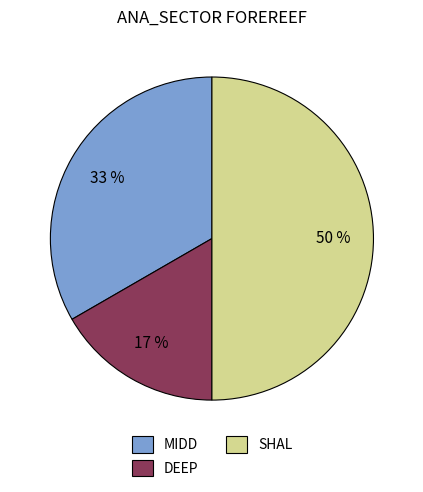

To the nearest percent, what percentage of the pie is SHAL?

50%